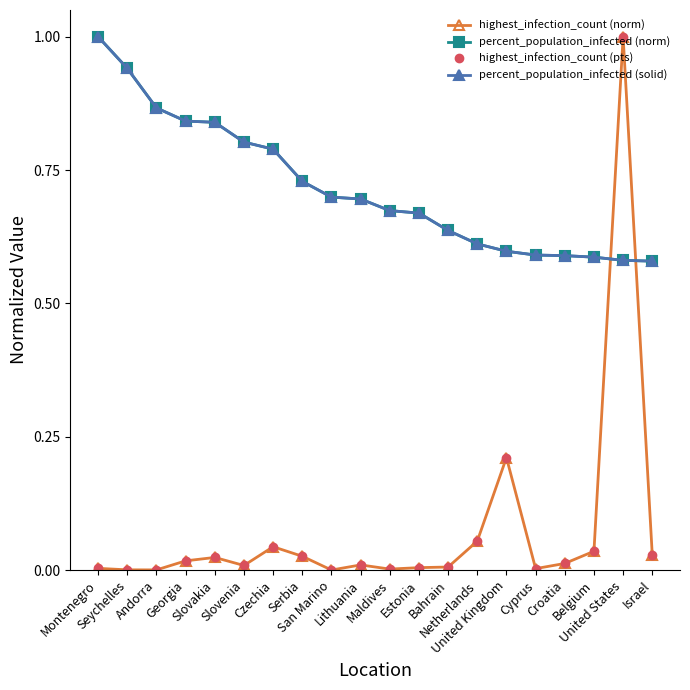

Is the value of highest_infection_count (pts) at Belgium greater than the value of percent_population_infected (solid) at Serbia?

No